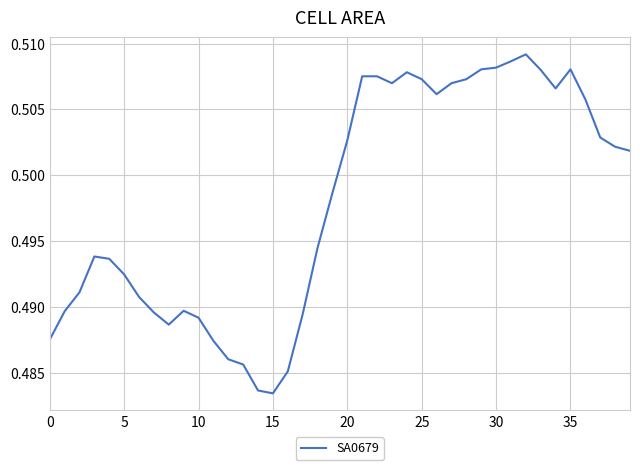

How many lines are shown in the chart?

1